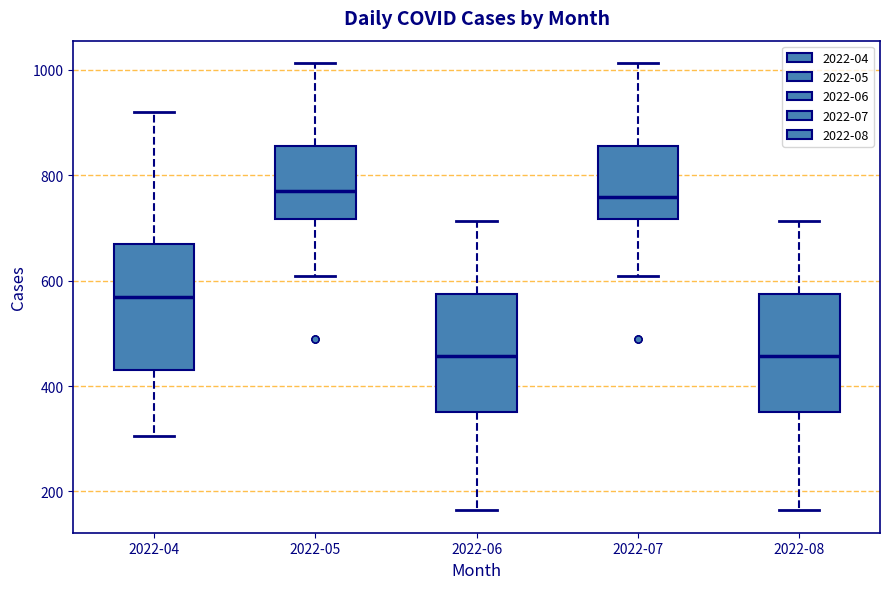

Reading left to right, read every box against the y-axis: the position of its median line, the range the box covers, and the ends of its whiskers. The values are not printed on the chart, so give them approximately, as read against the axis.

2022-04: median 560, box 440 to 680, whiskers 300 to 920
2022-05: median 780, box 720 to 860, whiskers 600 to 1020
2022-06: median 460, box 360 to 580, whiskers 160 to 720
2022-07: median 760, box 720 to 860, whiskers 600 to 1020
2022-08: median 460, box 360 to 580, whiskers 160 to 720